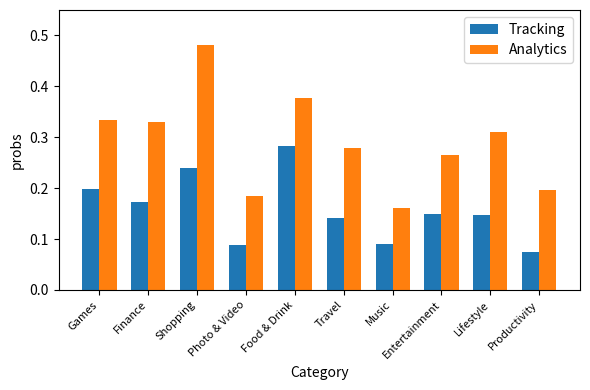

The value of Analytics at Shopping is 0.3. True or false?

False